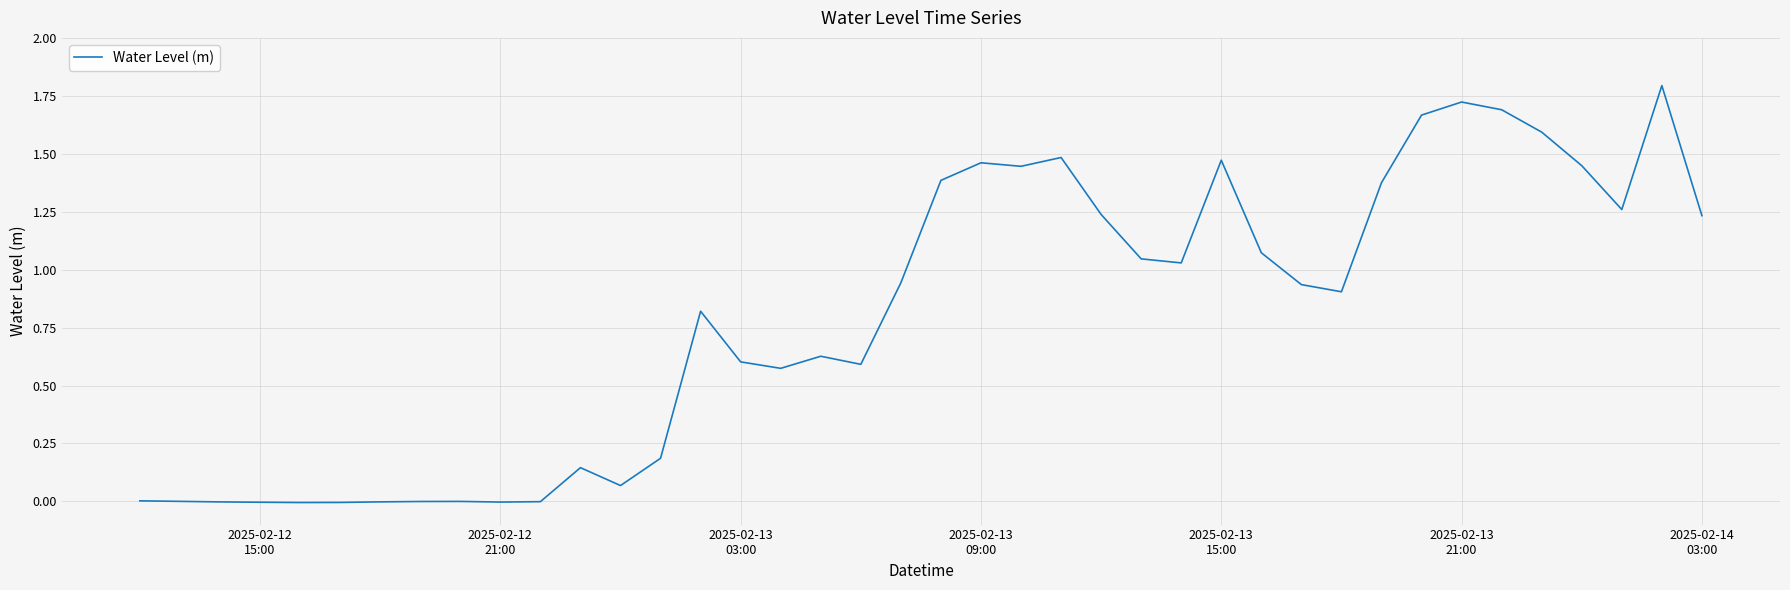

What is the difference between the maximum and minimum values?

1.8